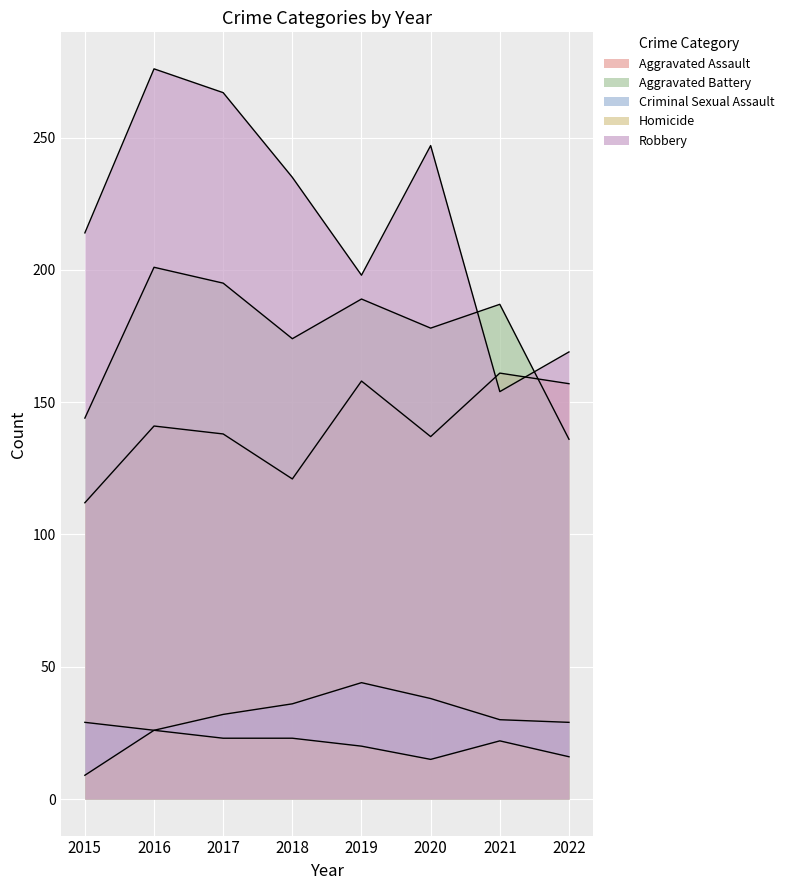

What is the difference between the highest and lowest values at 2022?

153